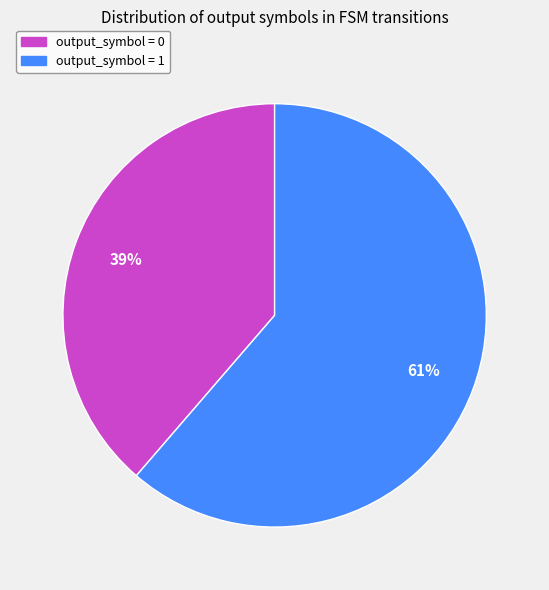

Is it true that output_symbol = 1 is 61% of the pie?

True